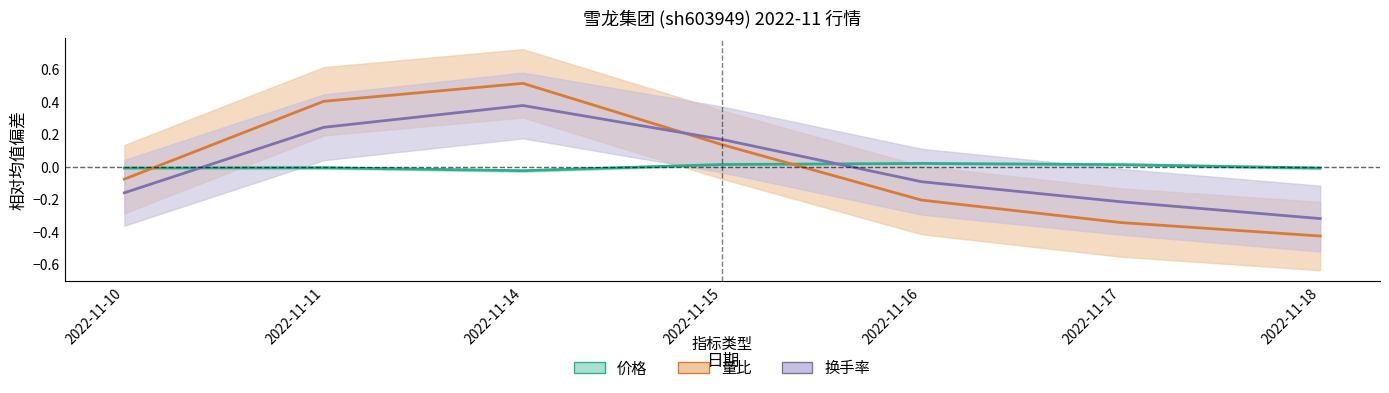

Where do 价格 and 量比 first cross each other?

2022-11-10 and 2022-11-11